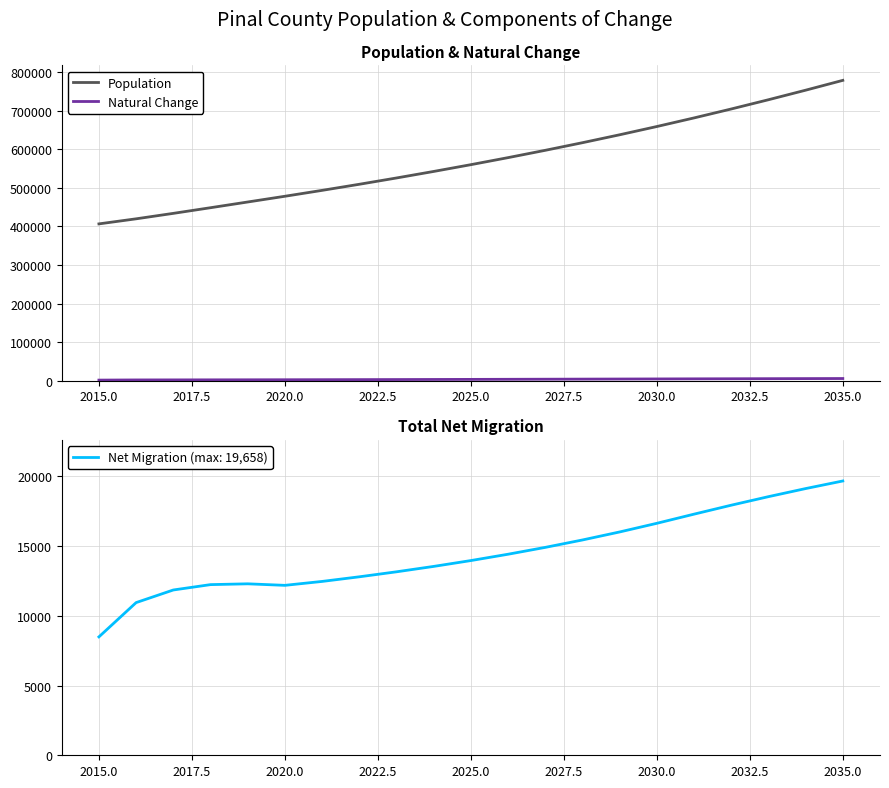

How many values in the Natural Change series exceed 3598?

11